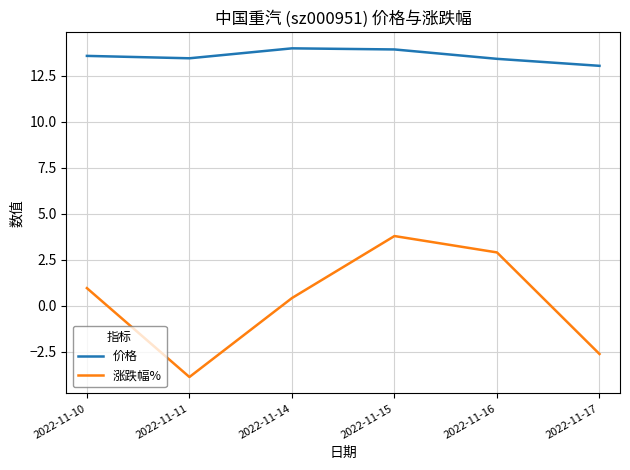

True or false: 价格 has a value of 13.4 at 2022-11-16.

True